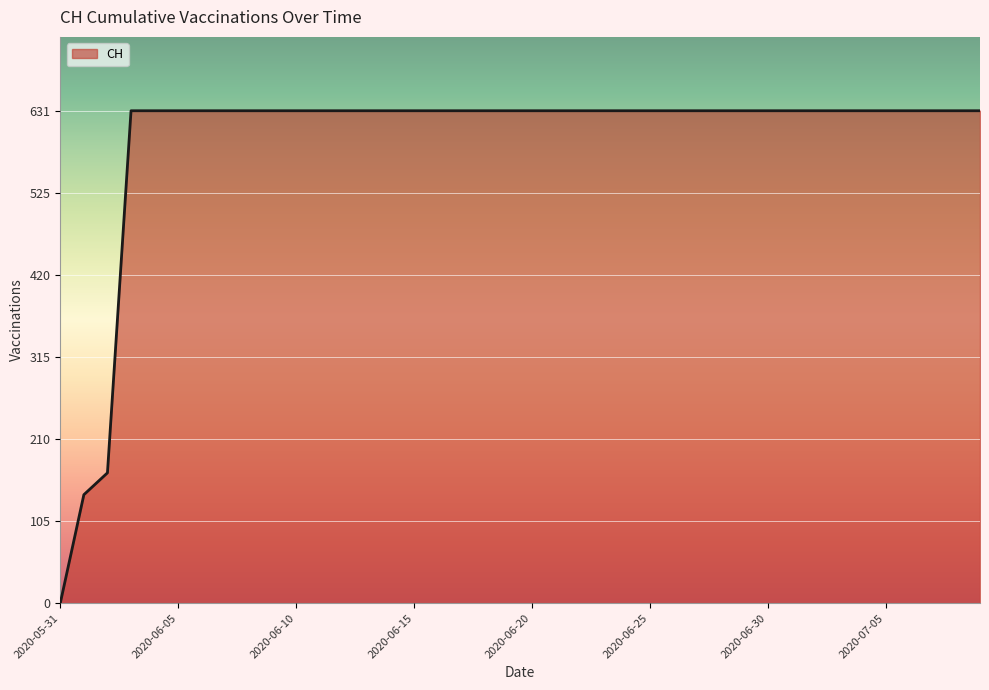

Reading left to right, transcribe all the data shown in this chart.

0	139	167	631	631	631	631	631	631	631	631	631	631	631	631	631	631	631	631	631	631	631	631	631	631	631	631	631	631	631	631	631	631	631	631	631	631	631	631	631